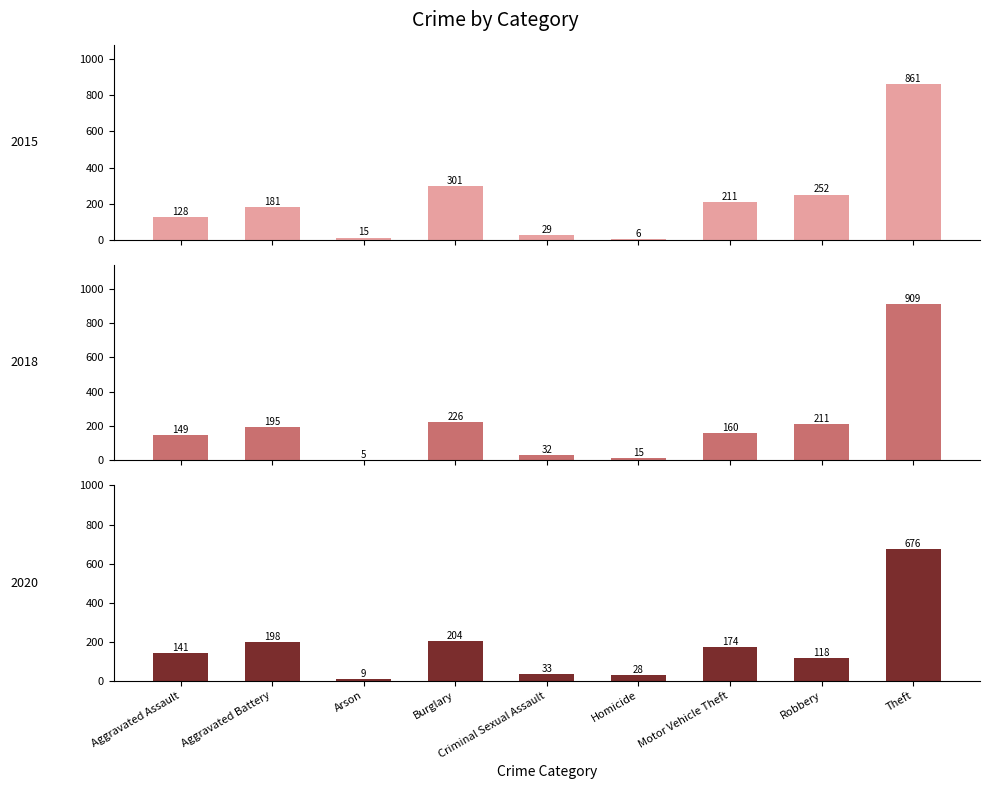

At how many categories does at least one series exceed 42?

6